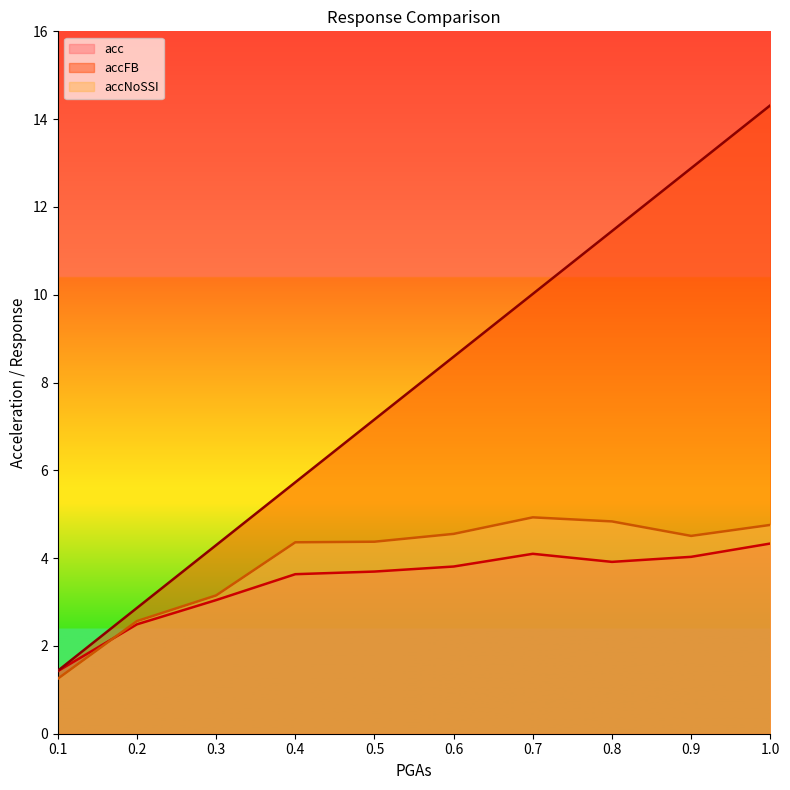

Reading left to right, transcribe all the data shown in this chart.

acc: 0.1=1.4	0.2=2.5	0.3=3.0	0.4=3.6	0.5=3.7	0.6=3.8	0.7=4.1	0.8=3.9	0.9=4.0	1.0=4.3
accFB: 0.1=1.4	0.2=2.9	0.3=4.3	0.4=5.7	0.5=7.2	0.6=8.6	0.7=10.0	0.8=11.5	0.9=12.9	1.0=14.3
accNoSSI: 0.1=1.3	0.2=2.6	0.3=3.2	0.4=4.4	0.5=4.4	0.6=4.6	0.7=4.9	0.8=4.8	0.9=4.5	1.0=4.8